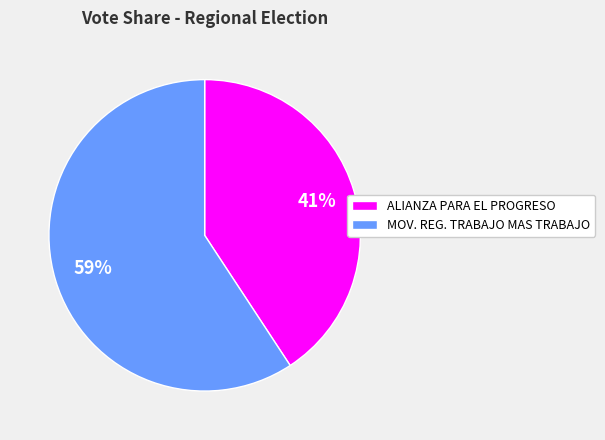

Is it true that MOV. REG. TRABAJO MAS TRABAJO is 59% of the pie?

True